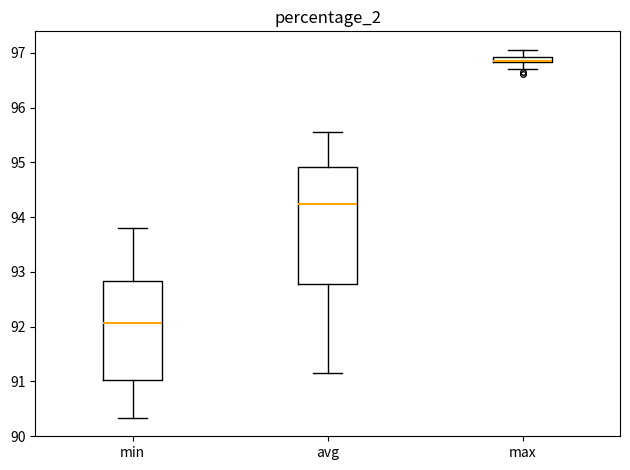

Which box is the tallest, from its lower edge to its upper edge?

avg